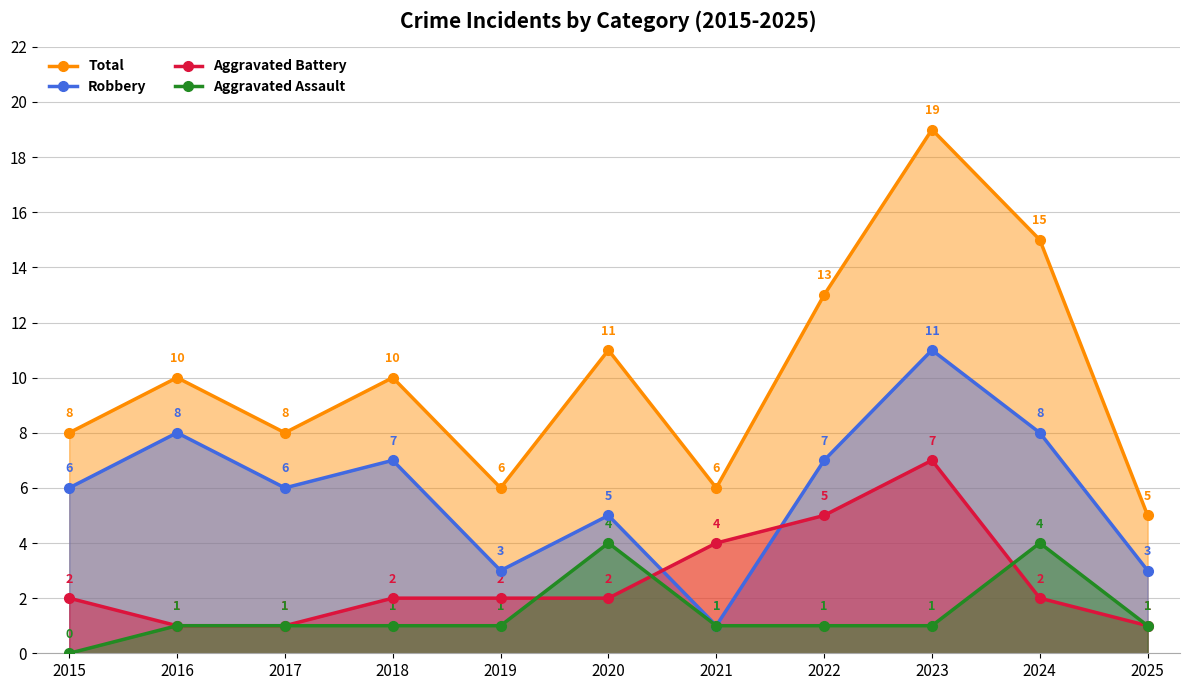

The value of Aggravated Battery at 2022 is 5. True or false?

True